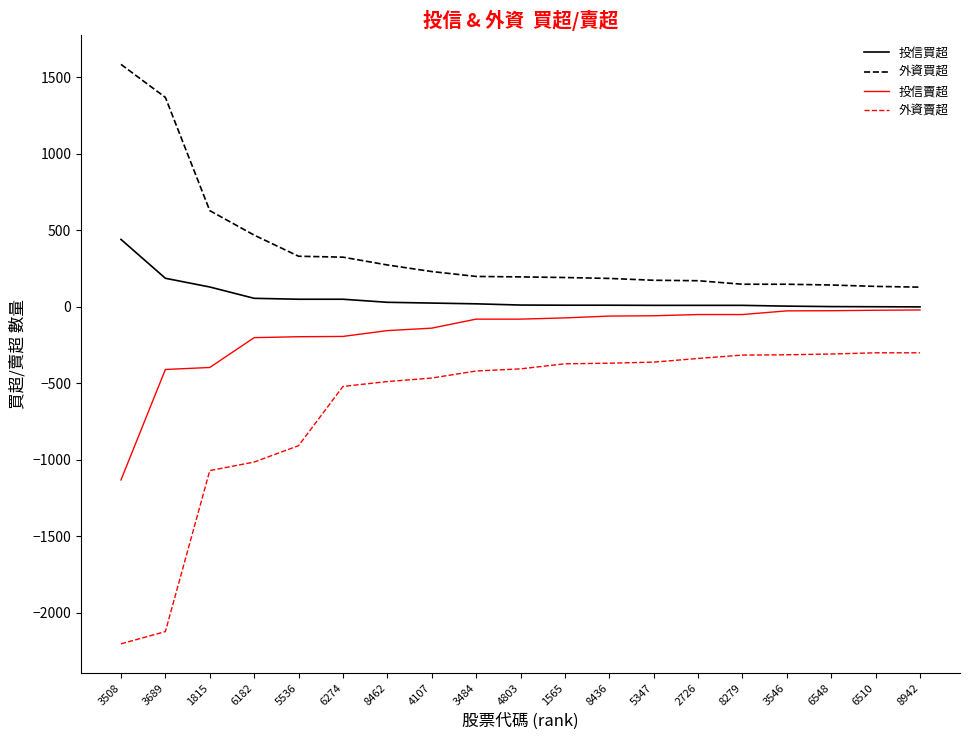

True or false: 外資買超 and 投信賣超 intersect in this chart.

False